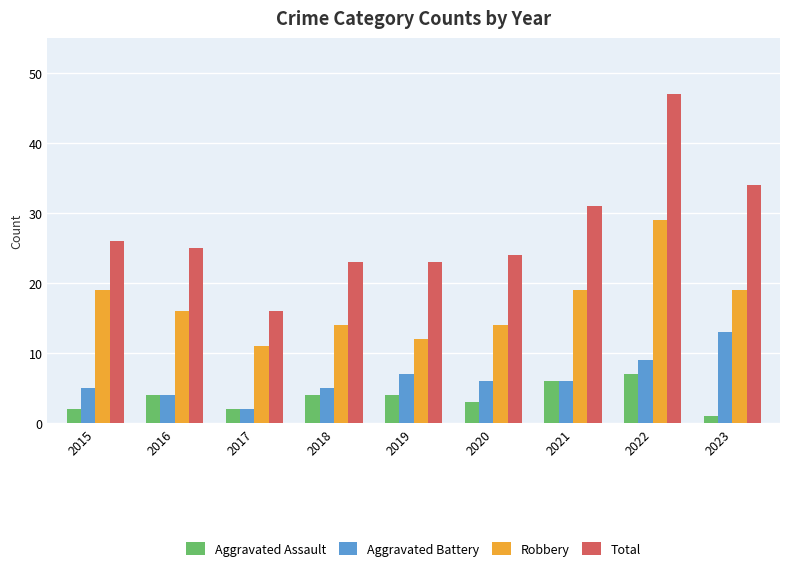

What are all the series names shown in the legend?

Aggravated Assault, Aggravated Battery, Robbery, Total